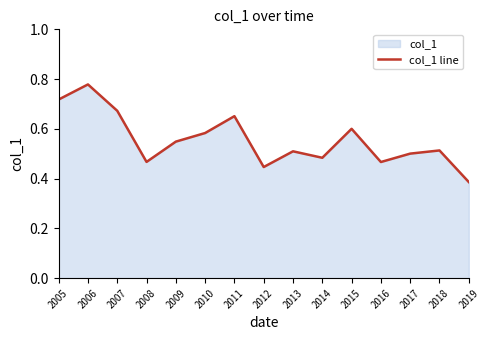

What is the value of the 15th point from the left?

0.4